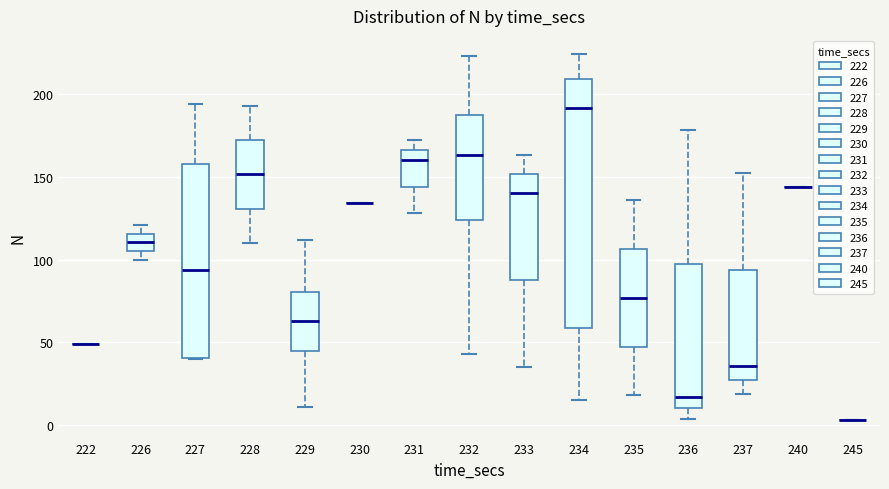

Which box is the tallest, from its lower edge to its upper edge?

234